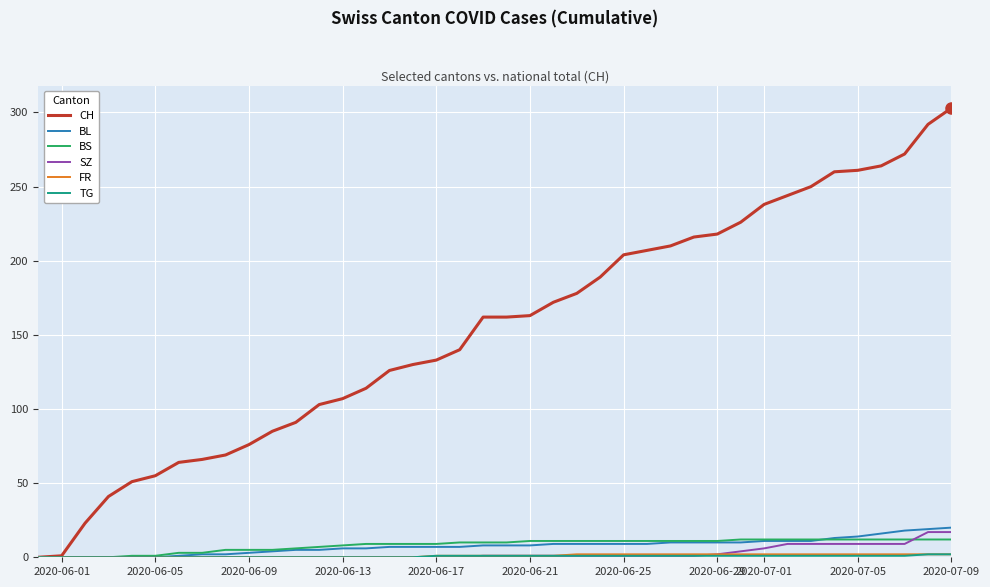

Which series has the largest total across all categories?

CH